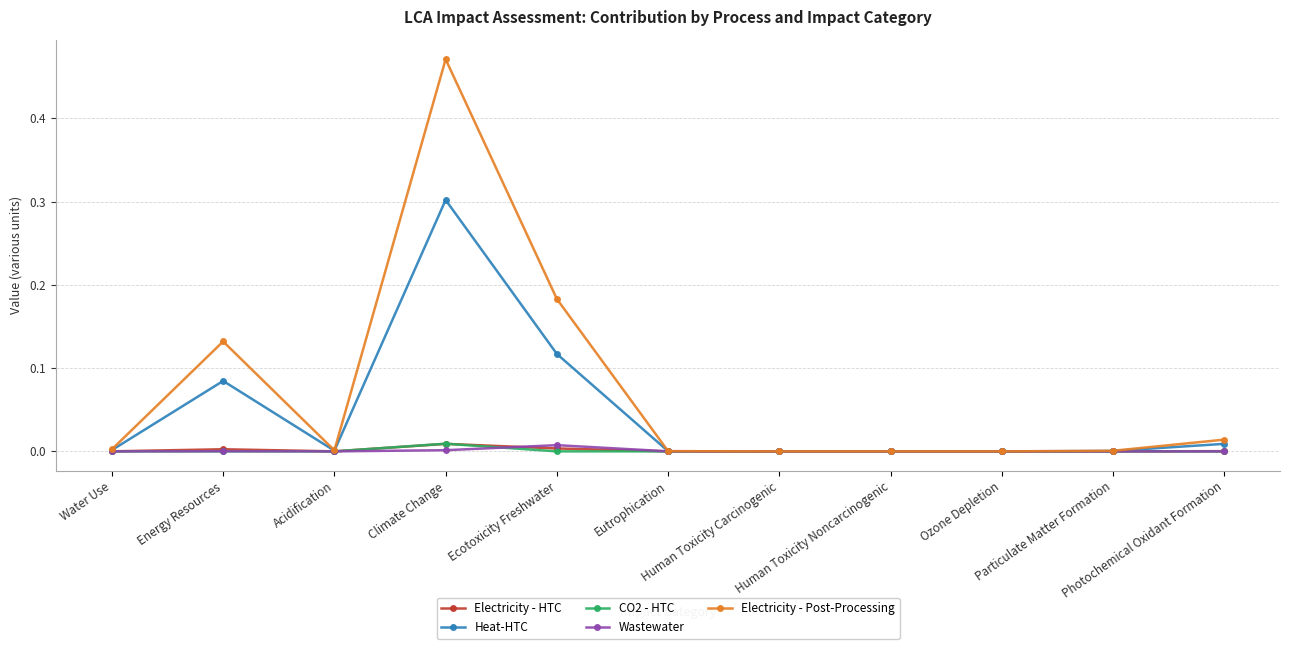

What are all the series names shown in the legend?

Electricity - HTC, Heat-HTC, CO2 - HTC, Wastewater, Electricity - Post-Processing